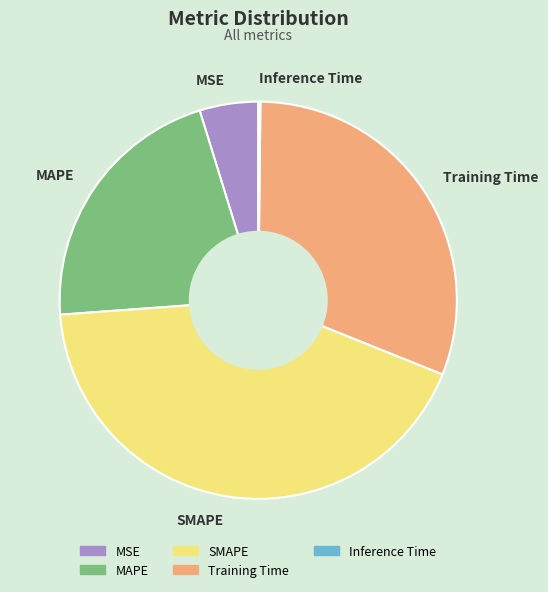

What is the largest slice in the pie chart?

SMAPE